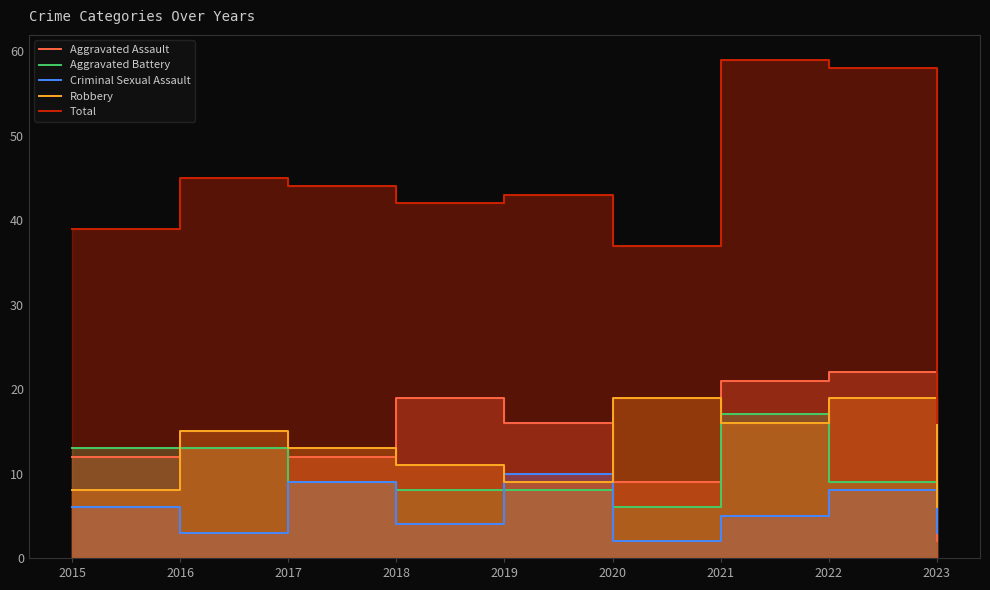

Does the chart have visible grid lines?

No